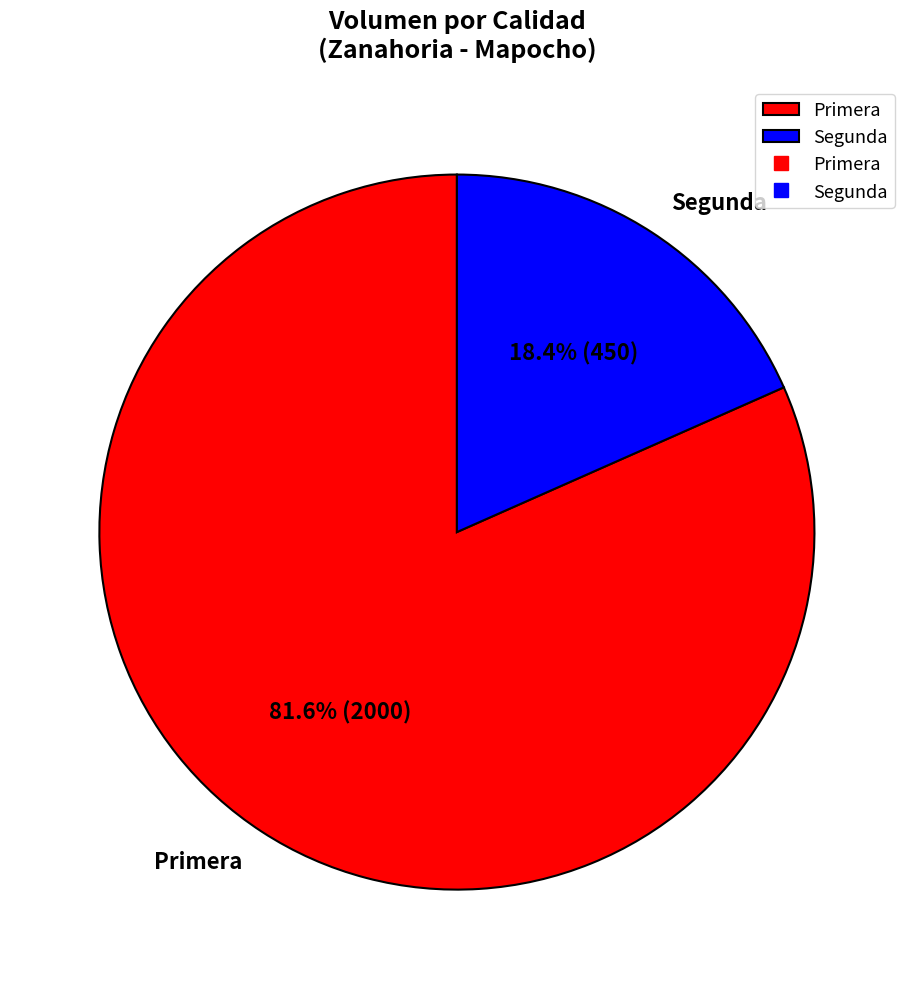

The Segunda slice represents 6% of the pie. True or false?

False